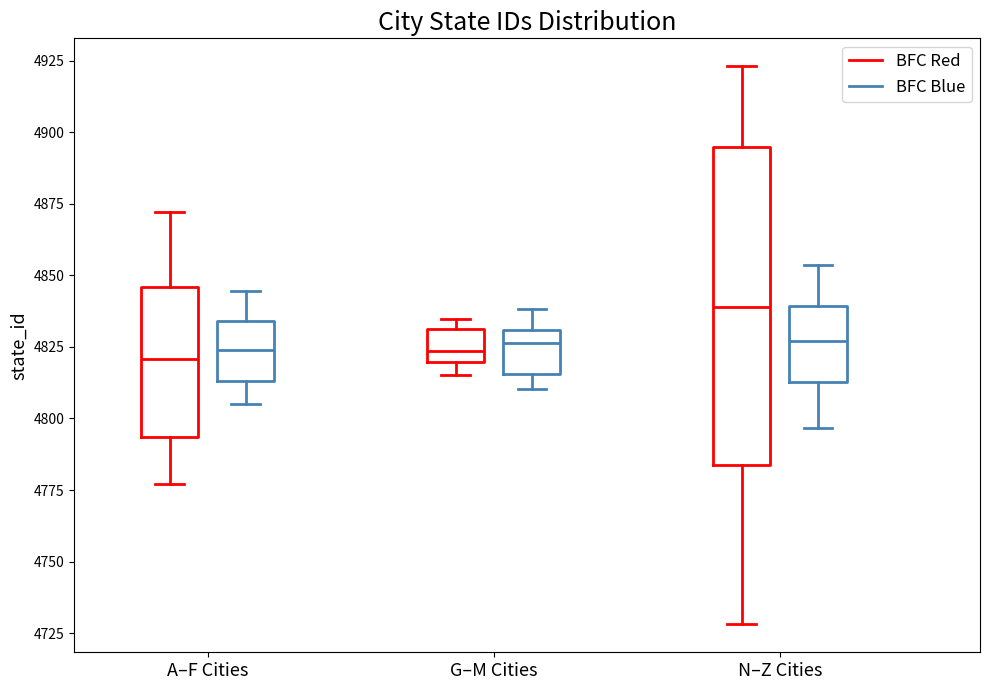

Which box is the tallest, from its lower edge to its upper edge?

N–Z Cities (BFC Red)